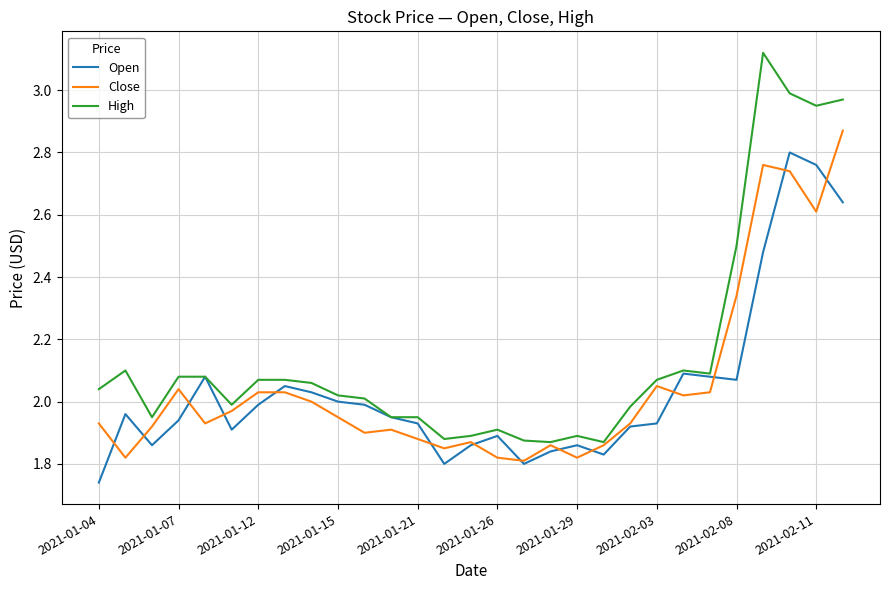

Which series has the largest total across all categories?

High